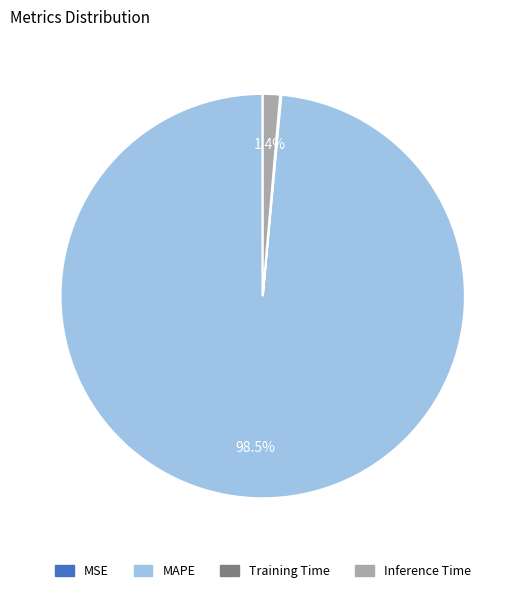

Does Inference Time account for over 50% of the chart?

No